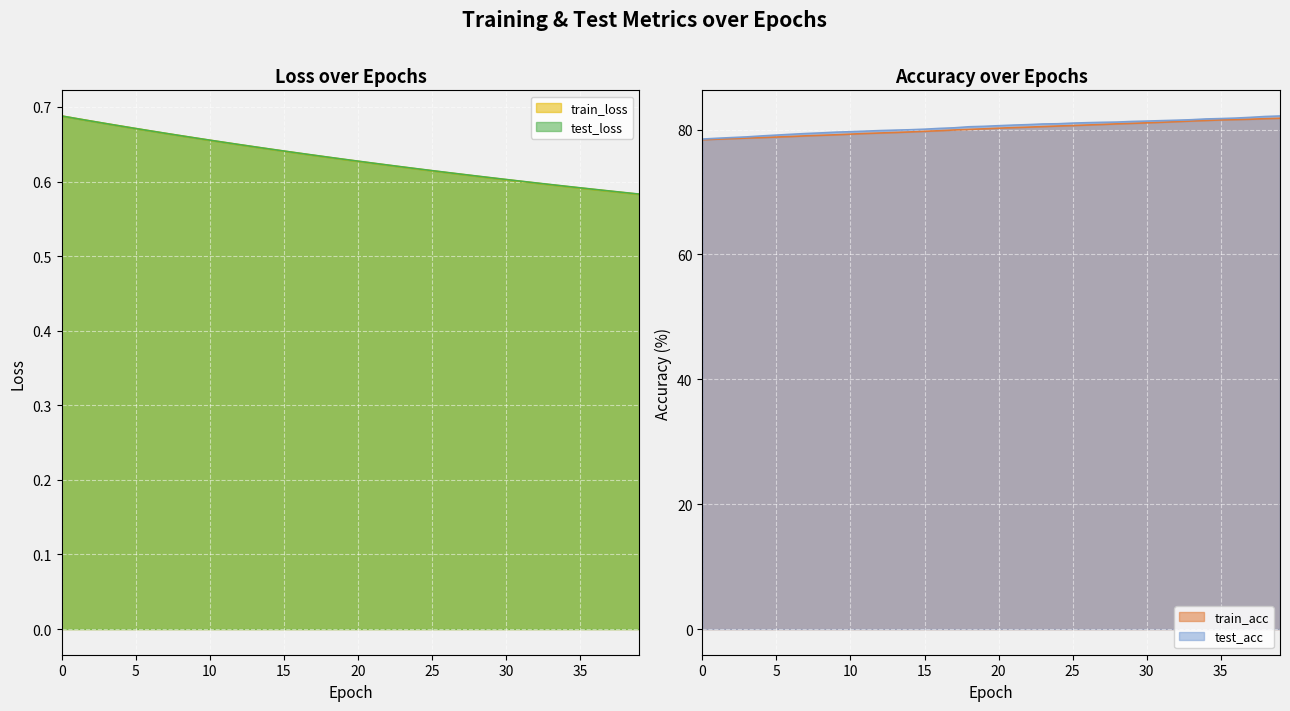

At which label is test_acc closest to 80?

14